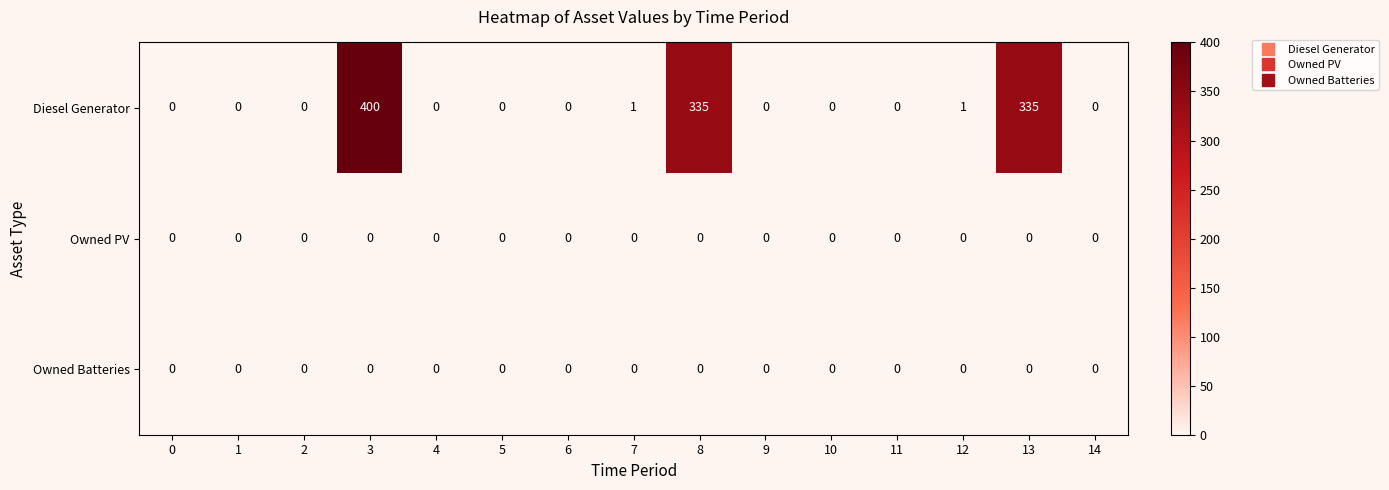

What is the greatest value displayed?

400